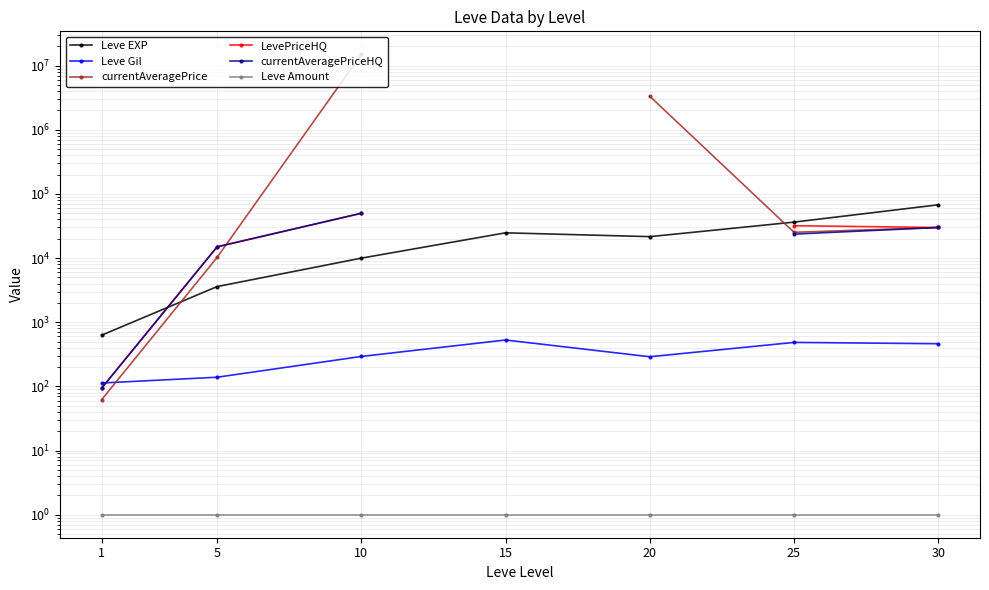

Between 10 and 20, which is larger?

20